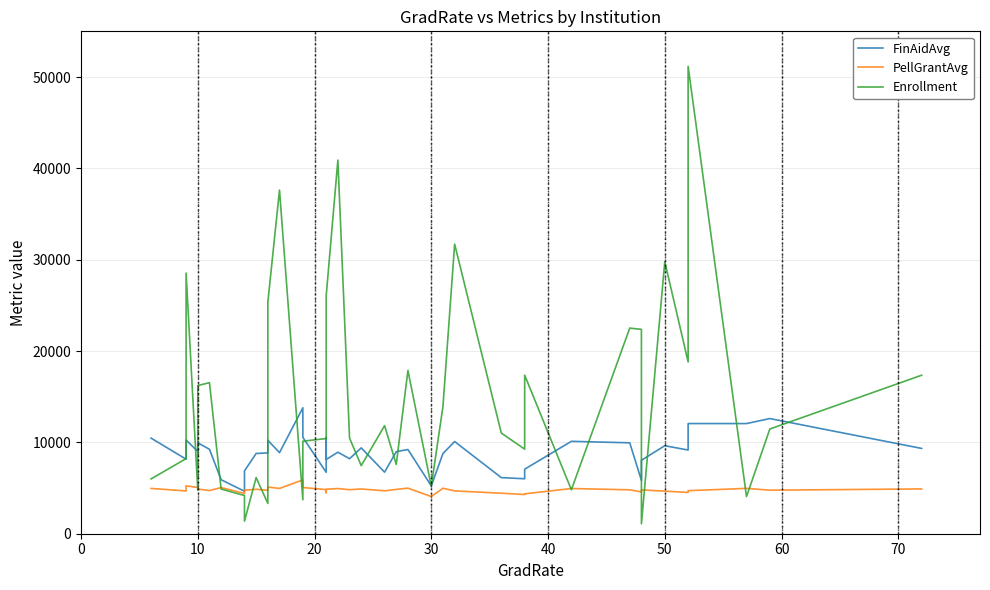

How many lines are shown in the chart?

3